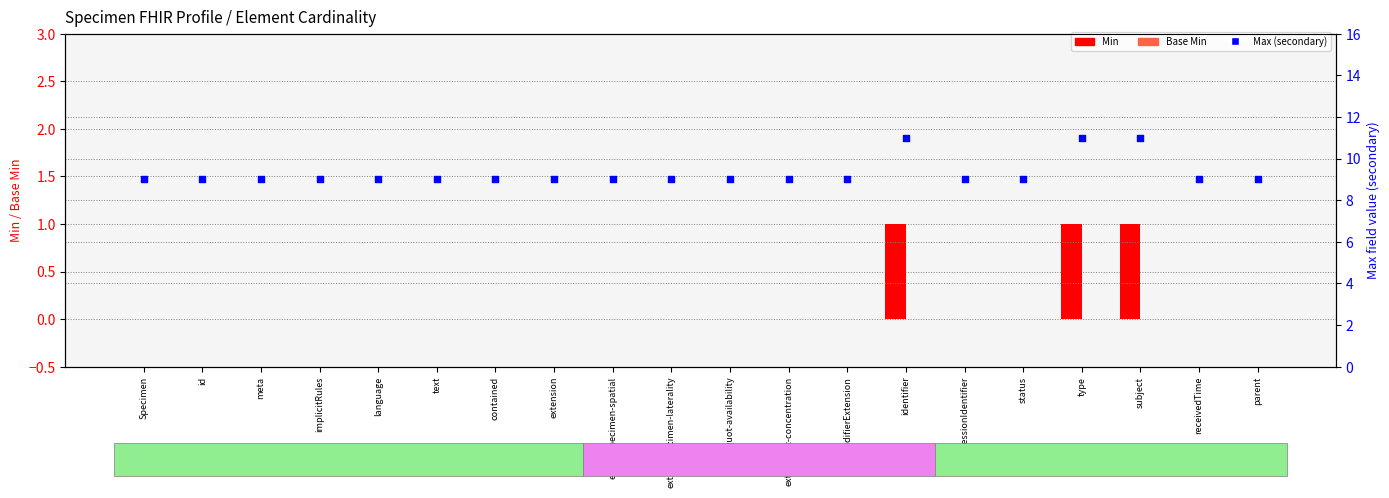

Which series contains the highest Y value?

Max (secondary)